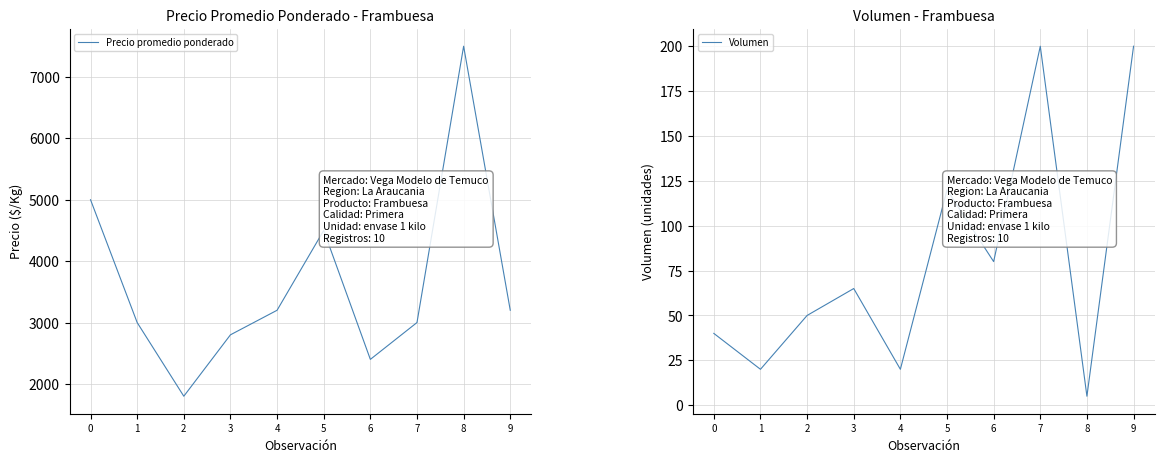

Reading left to right, what are all the values shown in this chart?

Precio promedio ponderado: 0=5000	1=3000	2=1800	3=2800	4=3200	5=4500	6=2400	7=3000	8=7500	9=3200
Volumen: 0=40	1=20	2=50	3=65	4=20	5=120	6=80	7=200	8=5	9=200